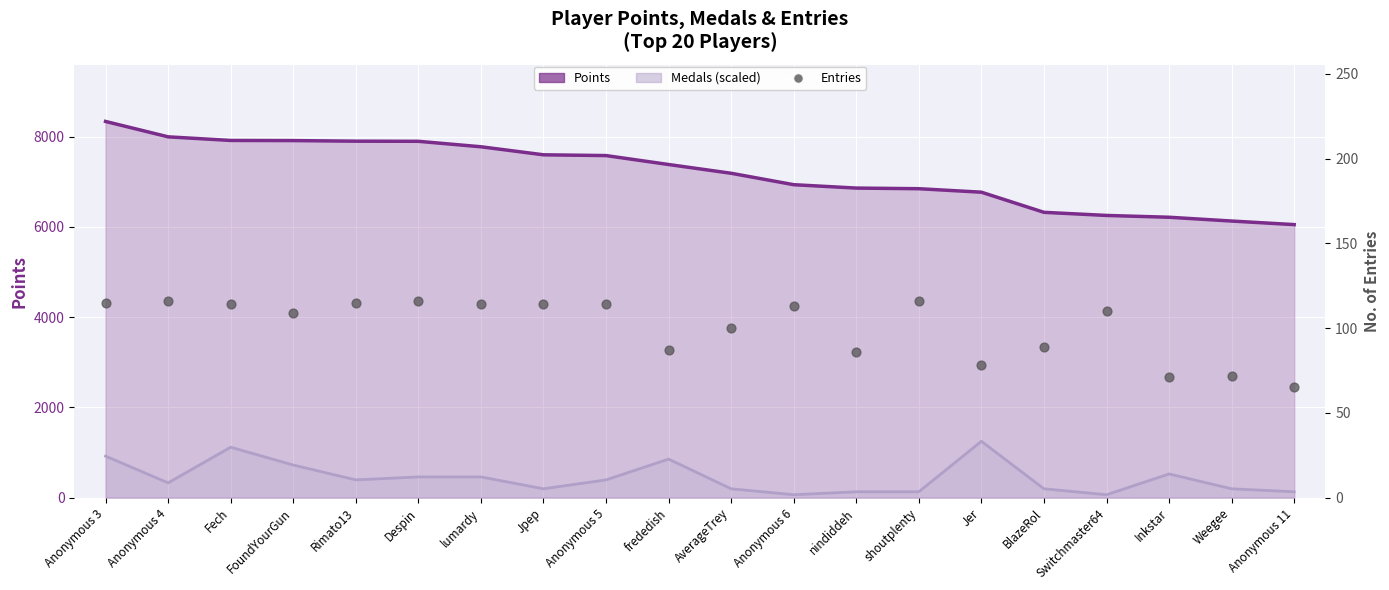

Which series reaches the maximum Y coordinate?

Points